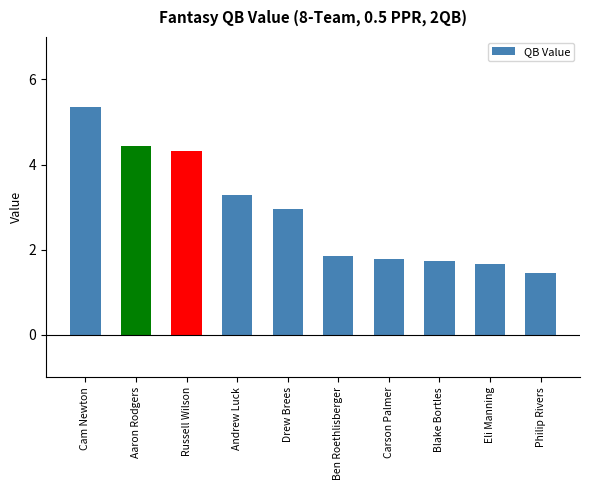

What is the label of the 2nd bar from the right?

Eli Manning